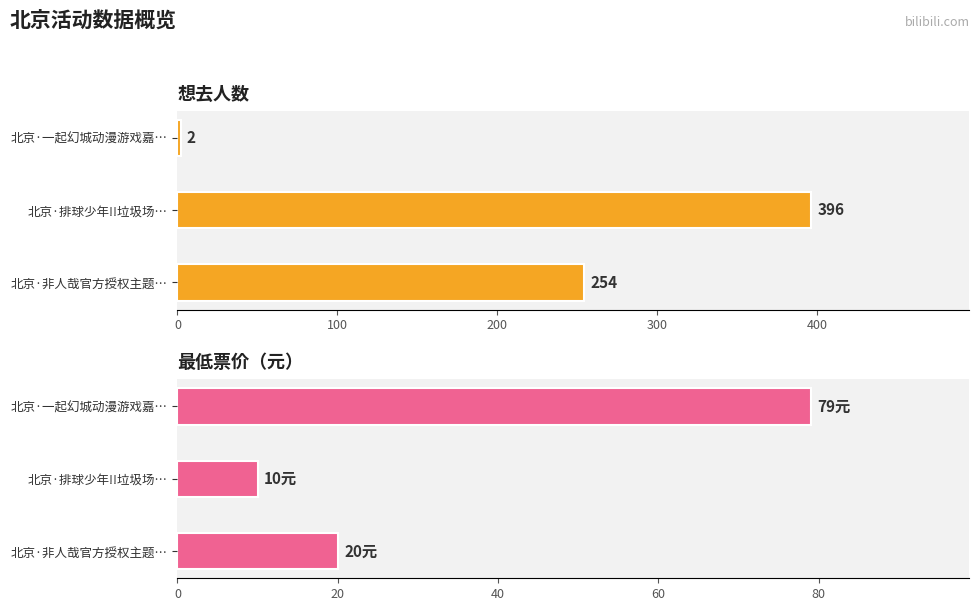

What is the difference between the maximum and minimum values in the 最低票价(元) series?

69